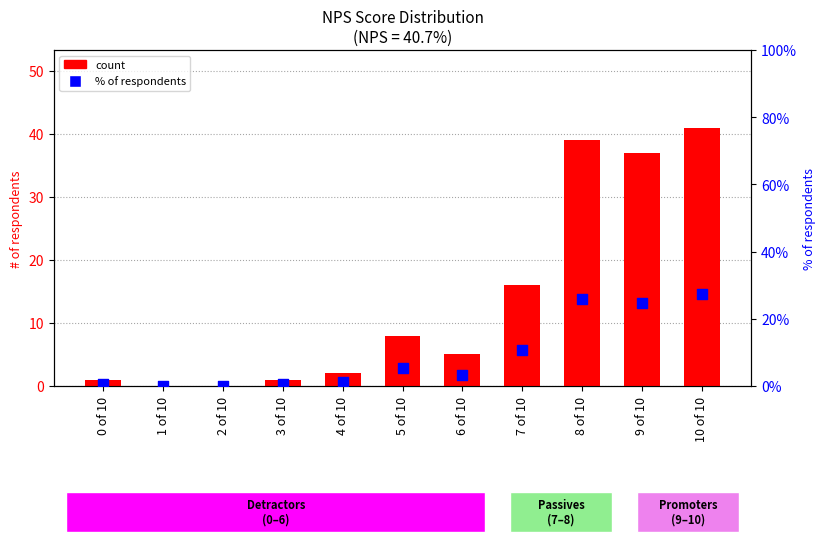

Which series reaches the minimum Y coordinate?

count